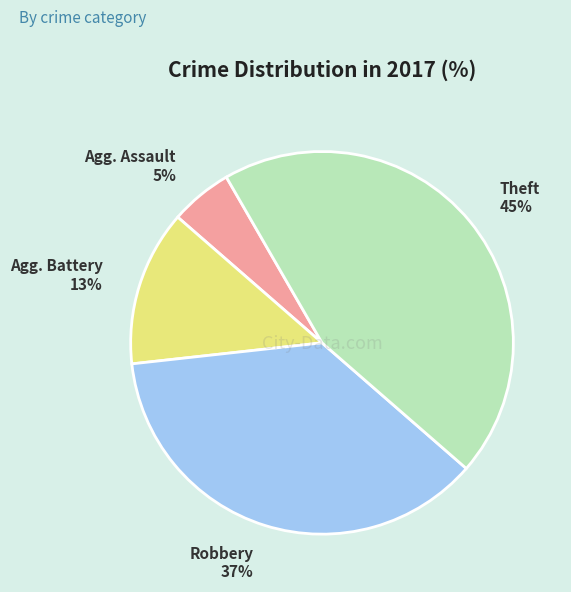

Count the number of slices in the pie.

4